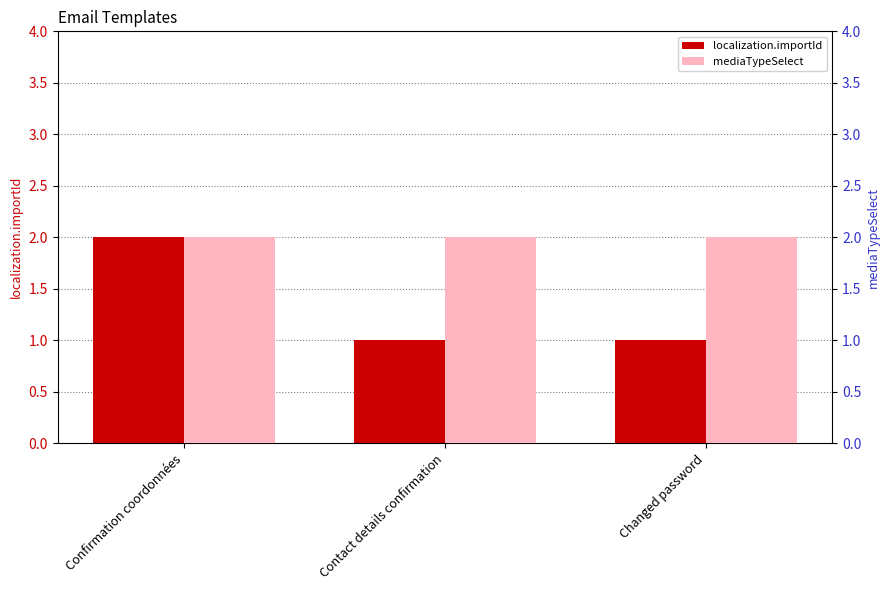

True or false: mediaTypeSelect has a value of 2 at Changed password.

True